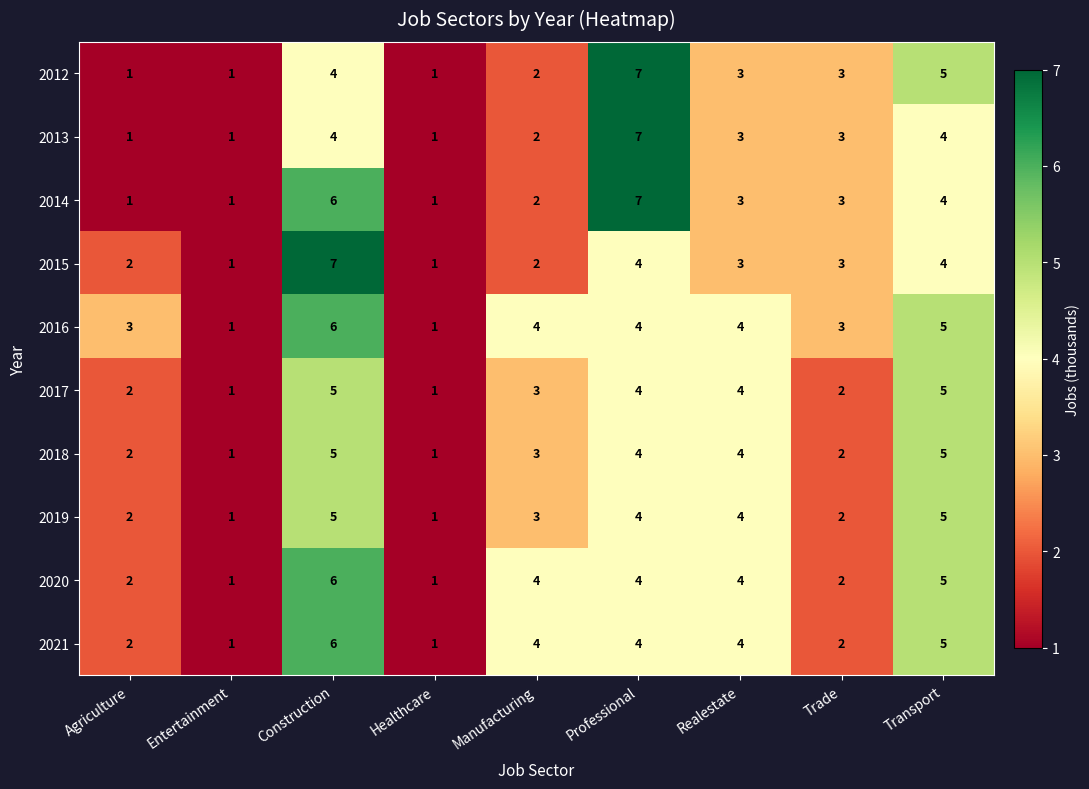

What is the approximate value of 2013 at Trade?

3